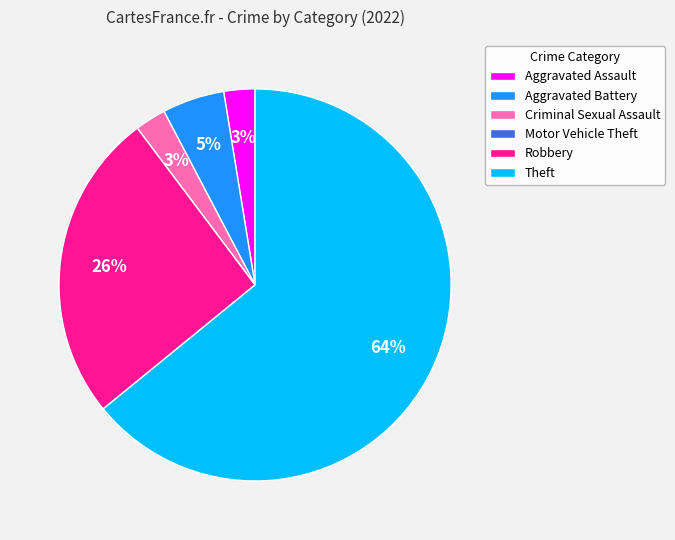

To the nearest percent, what is the average slice percentage?

17%